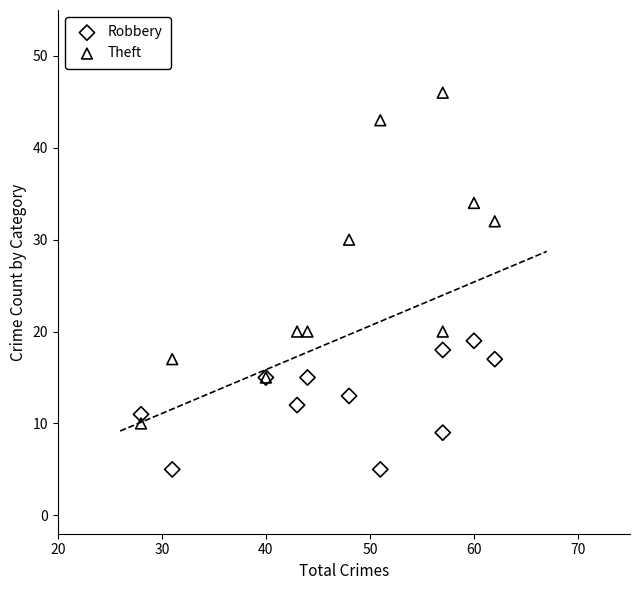

What are all the series names shown in the legend?

Robbery, Theft